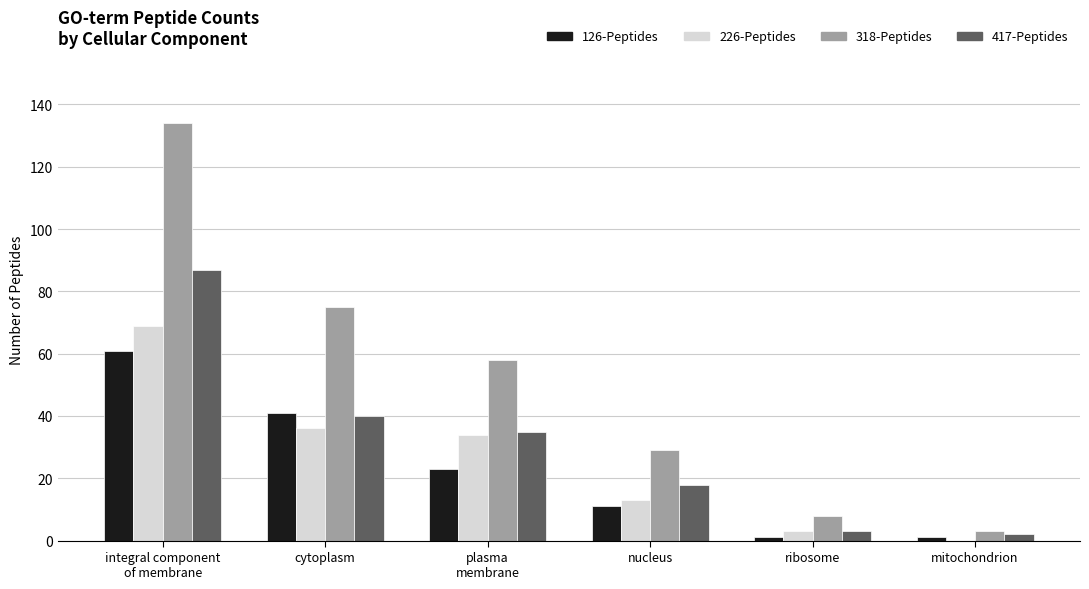

What is the greatest value displayed?

134